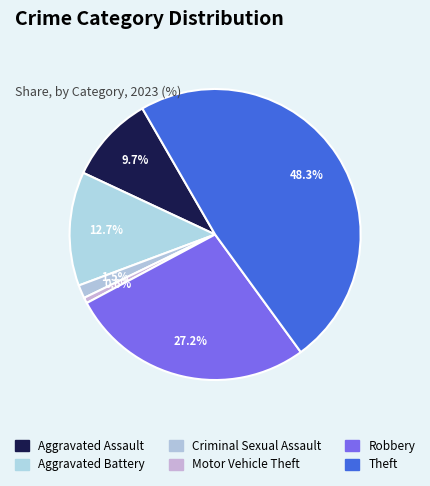

How many slices are in this pie chart?

6